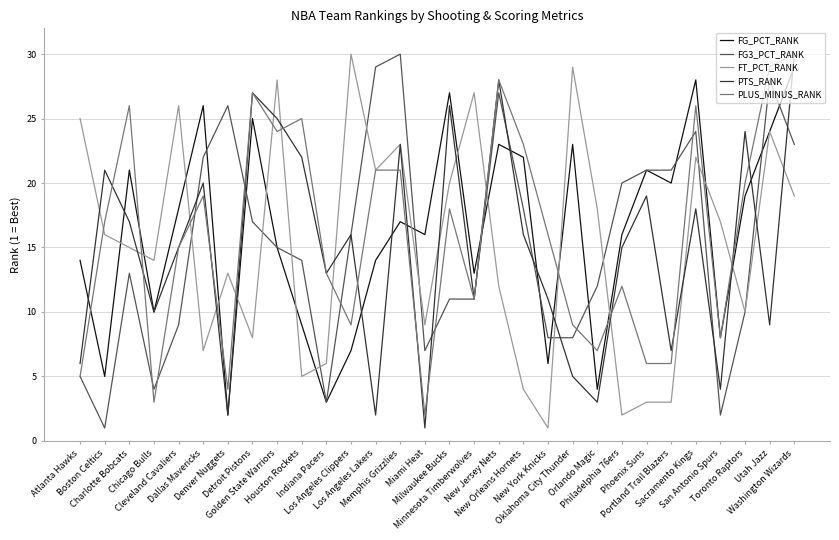

What is the maximum value for PLUS_MINUS_RANK?

30